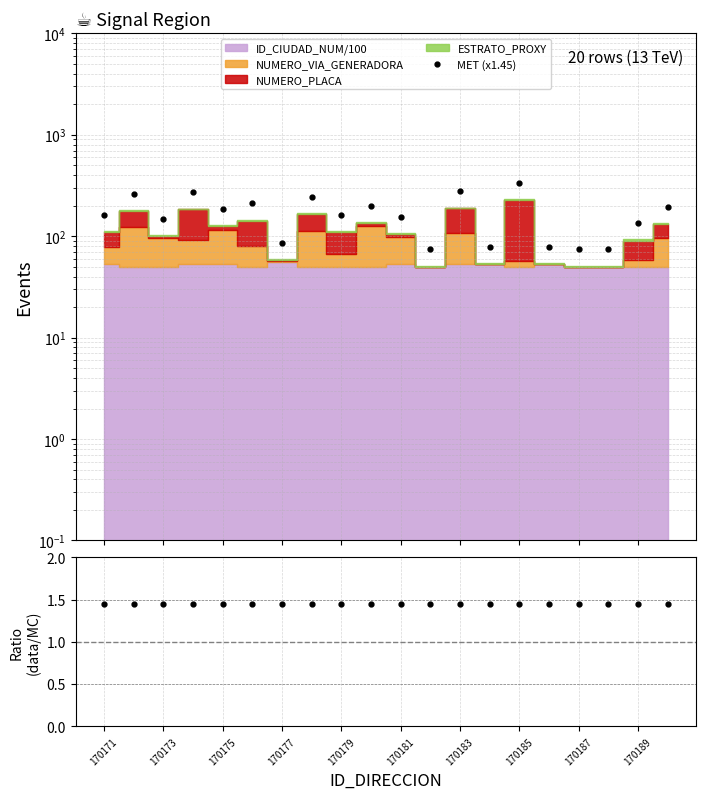

Read the data/MC value at 19.

1.4